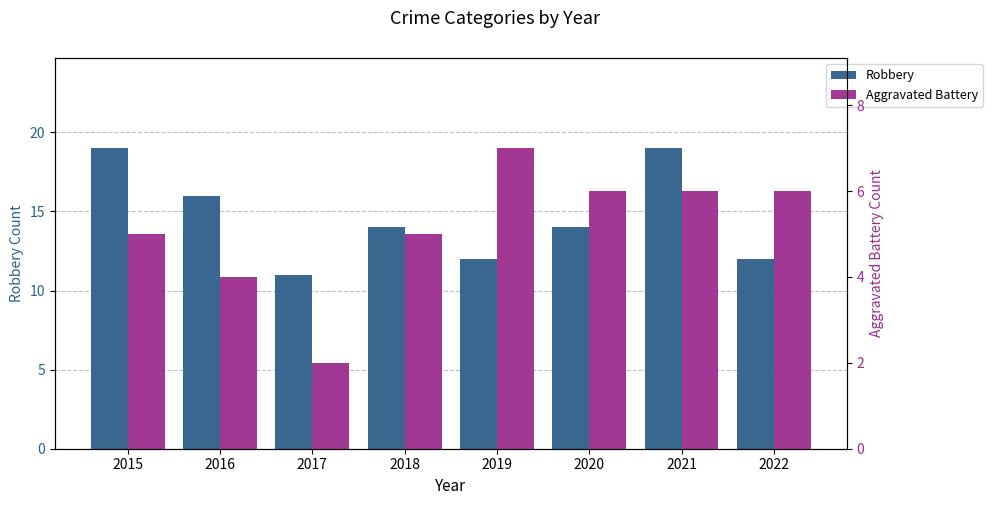

Reading left to right, transcribe all the data shown in this chart.

Robbery: 19	16	11	14	12	14	19	12
Aggravated Battery: 5	4	2	5	7	6	6	6